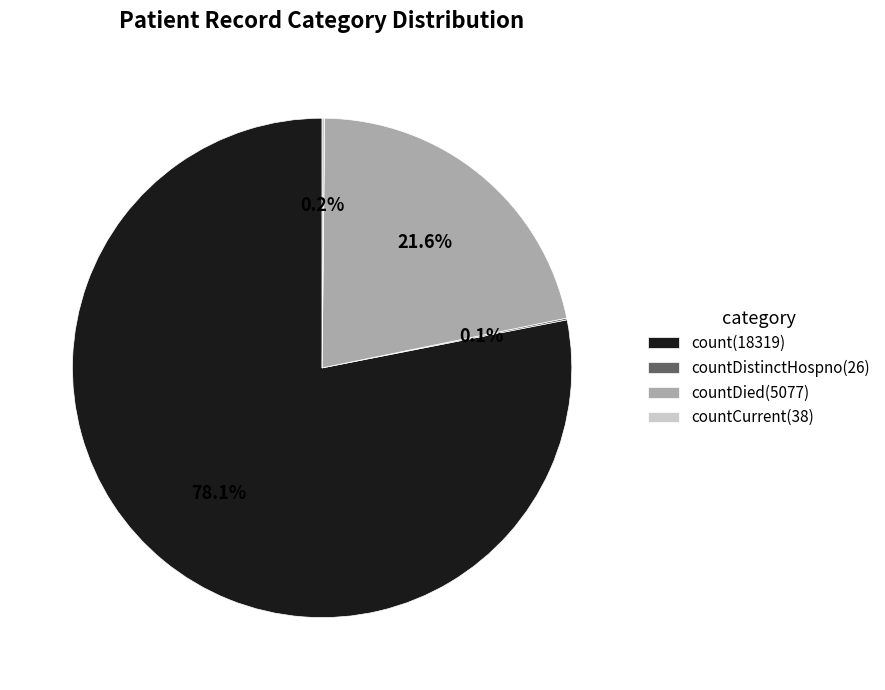

To the nearest percent, what is the difference between the largest and smallest slice percentages?

78%